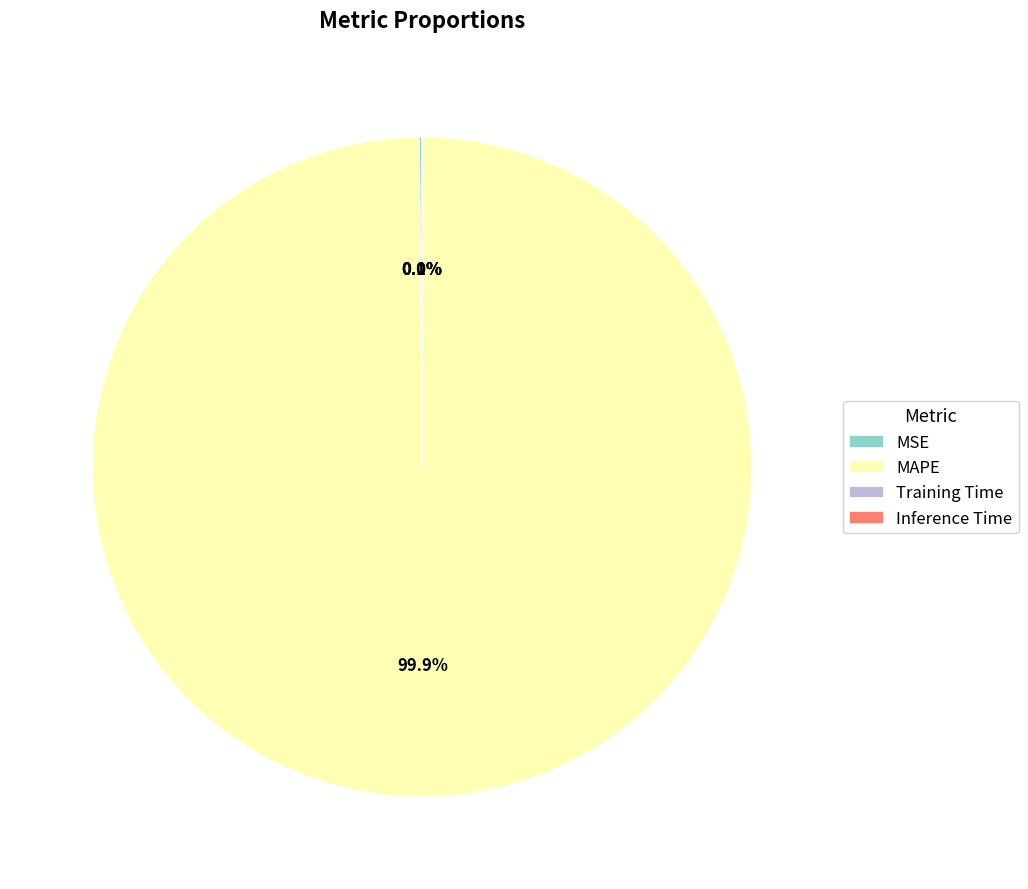

To the nearest percent, what is the average slice percentage?

25%